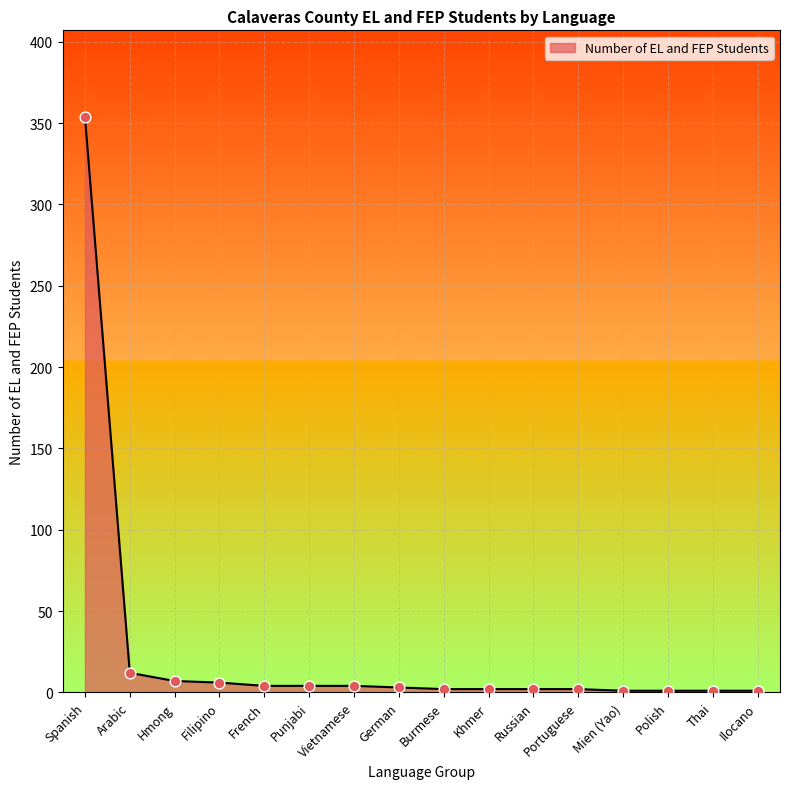

What is the ratio of the value at Ilocano to the value at Filipino?

0.2